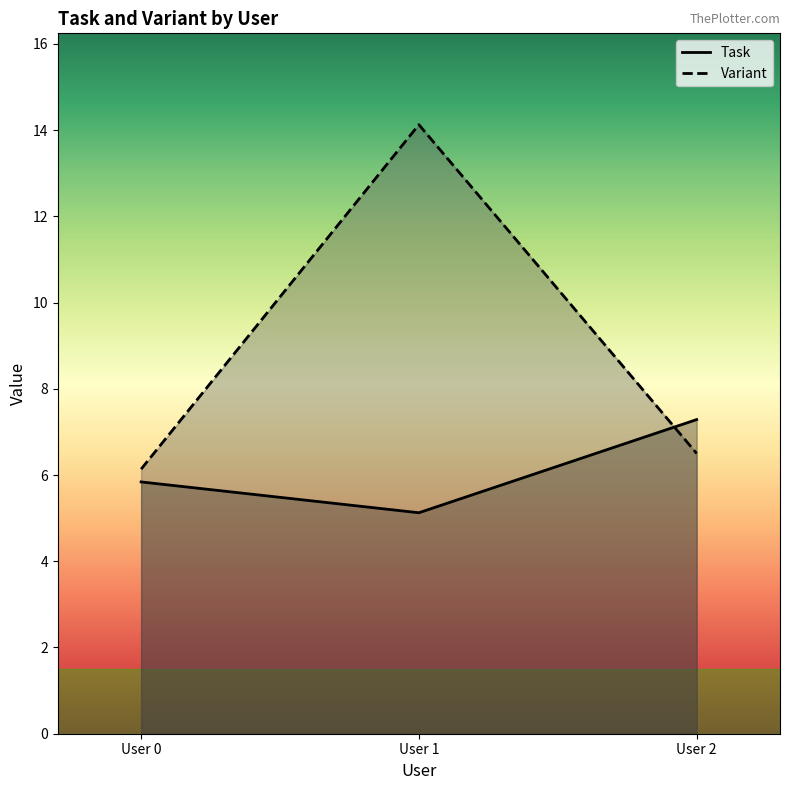

Reading left to right, transcribe all the data shown in this chart.

Task: User 0=5.8	User 1=5.1	User 2=7.3
Variant: User 0=6.1	User 1=14.1	User 2=6.5